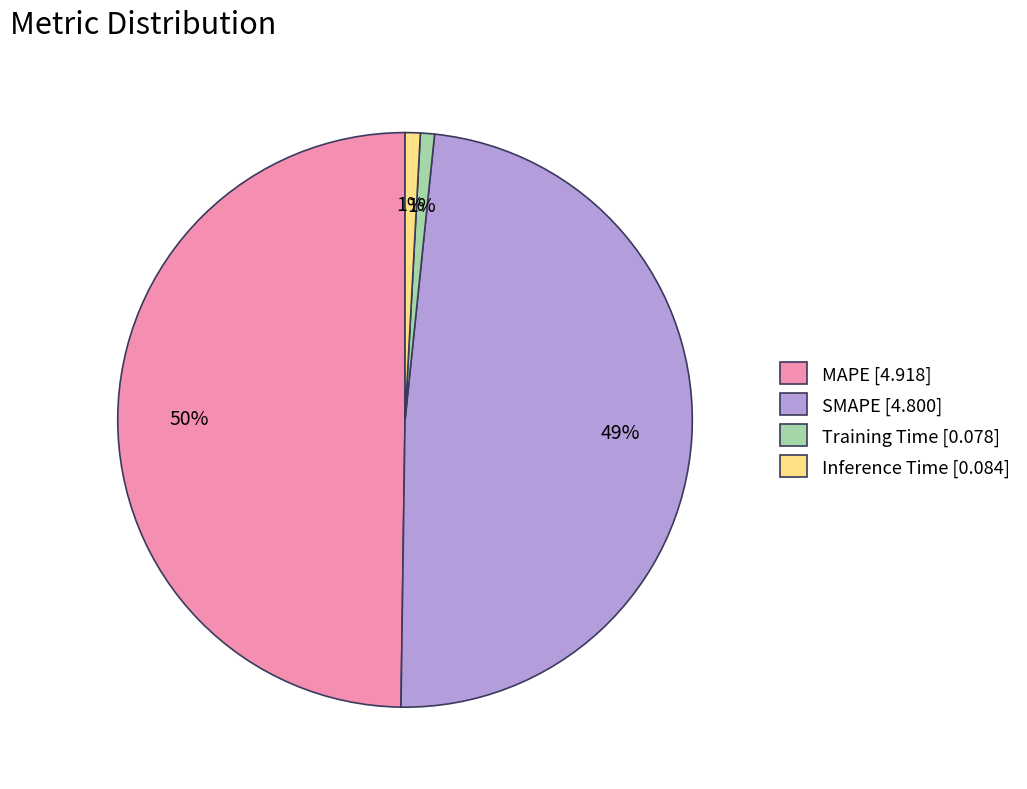

What percentage is the Training Time slice, to the nearest percent?

1%